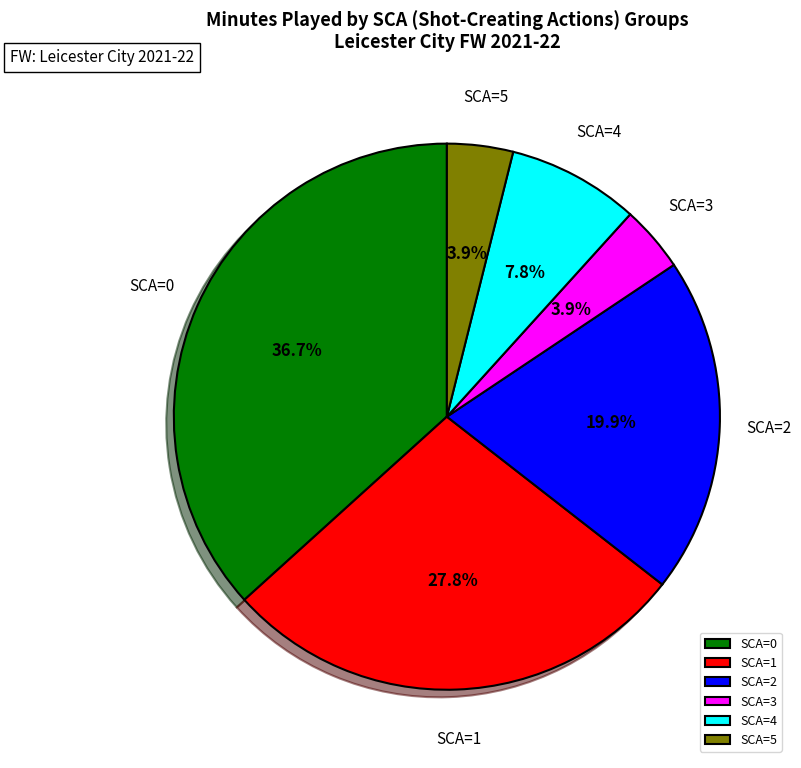

Is there any slice that represents more than half of the pie?

No